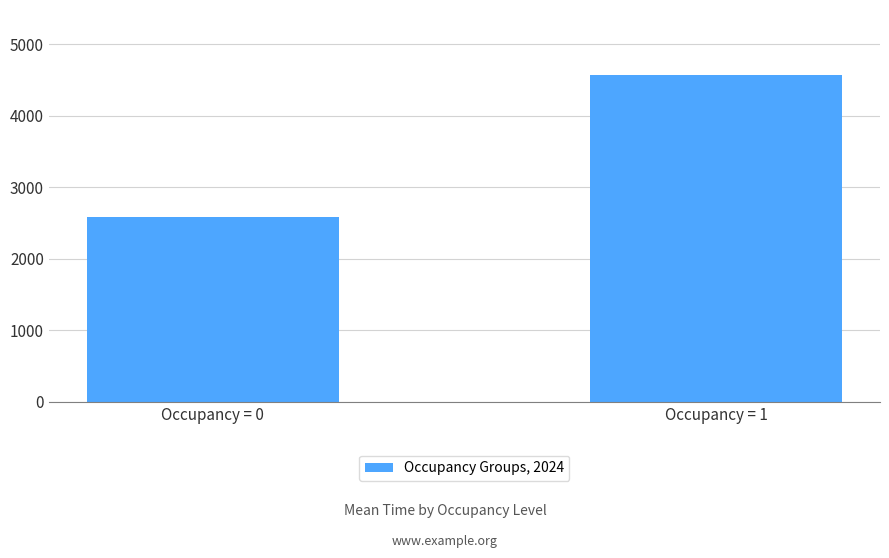

Which label corresponds to the smallest value in the chart?

Occupancy = 0